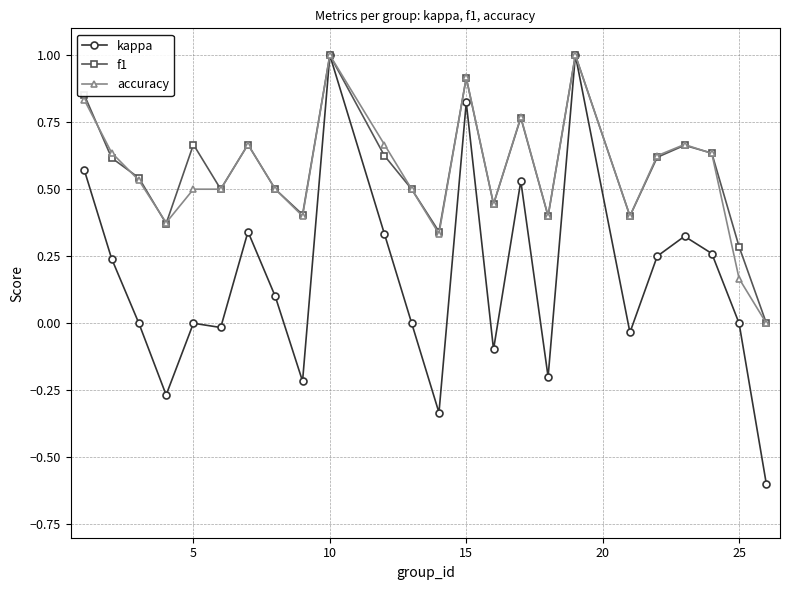

What is the maximum value shown in the chart?

1.0